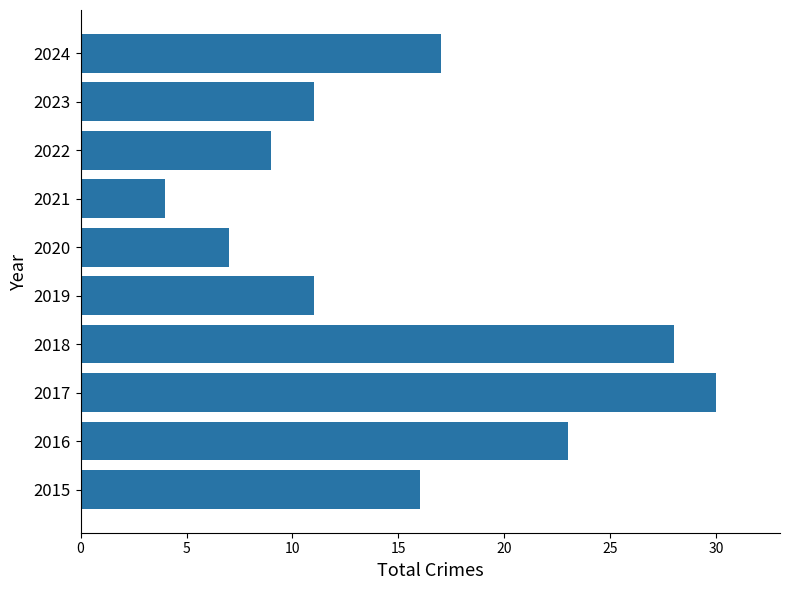

What is the difference between the second highest and second lowest values?

21